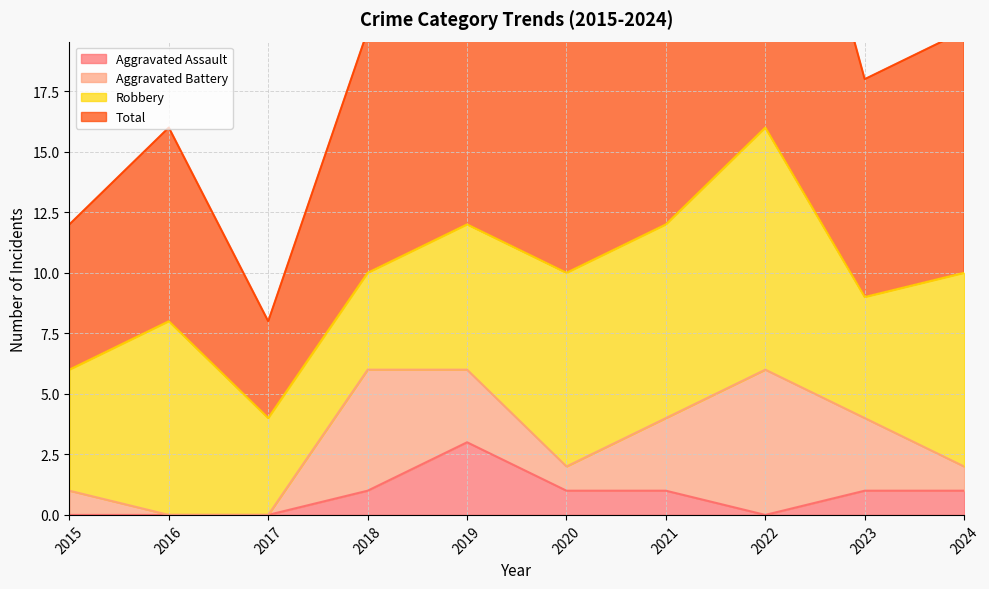

List the labels in order of Total value, smallest first.

2017, 2015, 2016, 2023, 2018, 2020, 2024, 2021, 2019, 2022